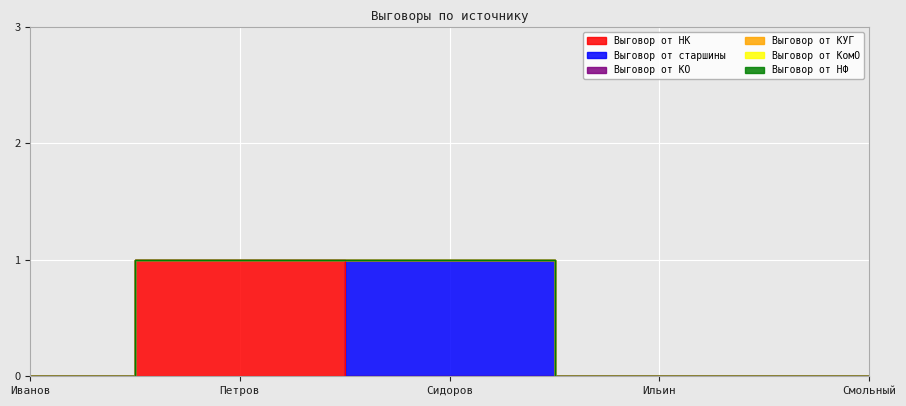

Reading right to left, extract all data points from this chart.

Выговор от НК: Смольный=0	Ильин=0	Сидоров=0	Петров=1	Иванов=0
Выговор от старшины: Смольный=0	Ильин=0	Сидоров=1	Петров=0	Иванов=0
Выговор от КО: Смольный=0	Ильин=0	Сидоров=0	Петров=0	Иванов=0
Выговор от КУГ: Смольный=0	Ильин=0	Сидоров=0	Петров=0	Иванов=0
Выговор от КомО: Смольный=0	Ильин=0	Сидоров=0	Петров=0	Иванов=0
Выговор от НФ: Смольный=0	Ильин=0	Сидоров=0	Петров=0	Иванов=0